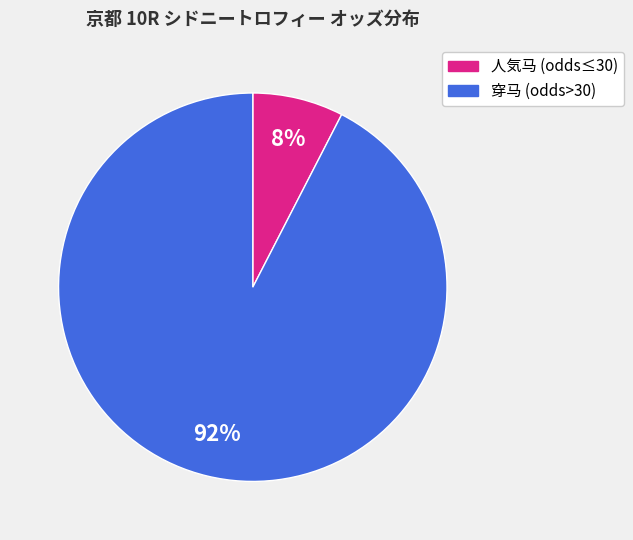

Count the number of slices in the pie.

2